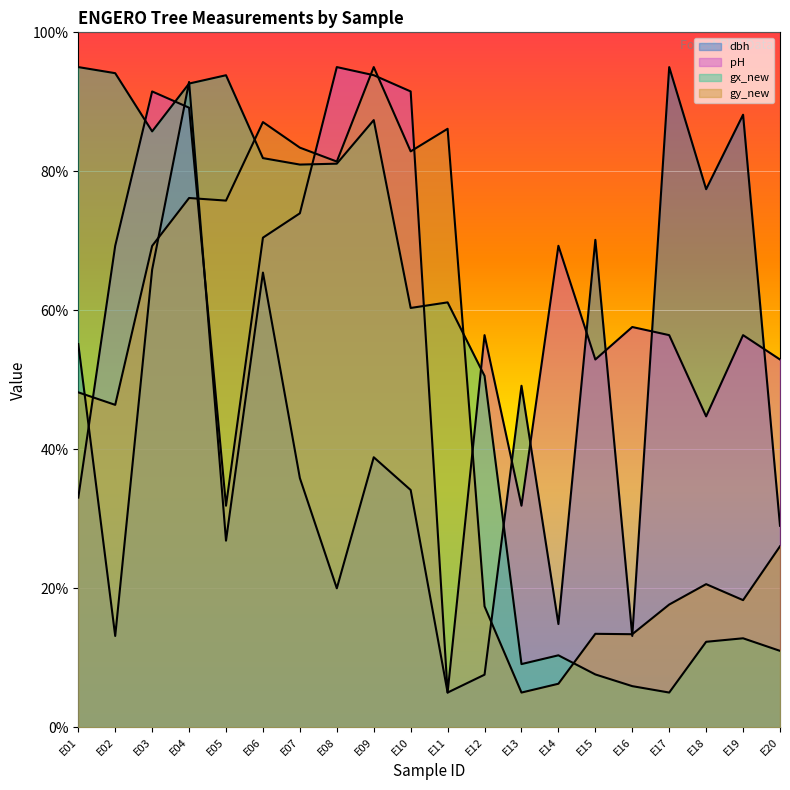

What is the maximum value shown in the chart?

95.0